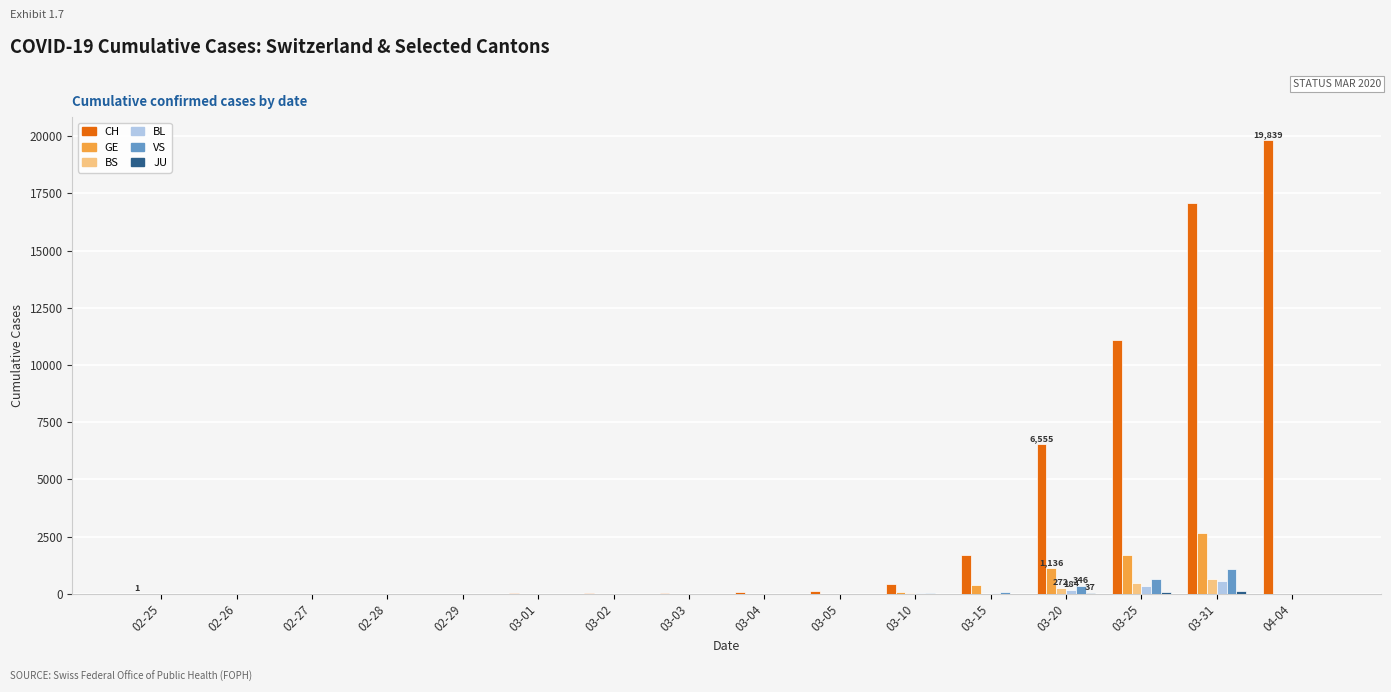

How many categories are shown in the chart?

16